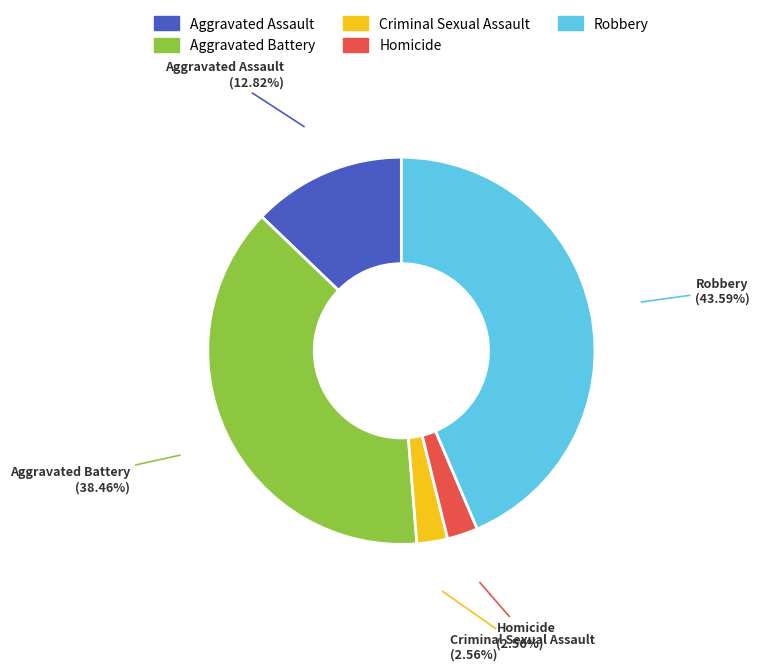

To the nearest percent, what is the difference between the largest and smallest slice percentages?

41%